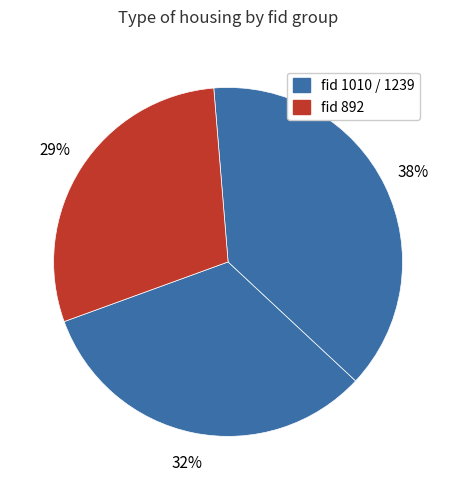

Rank the categories by value from highest to lowest.

1239, 1010, 892